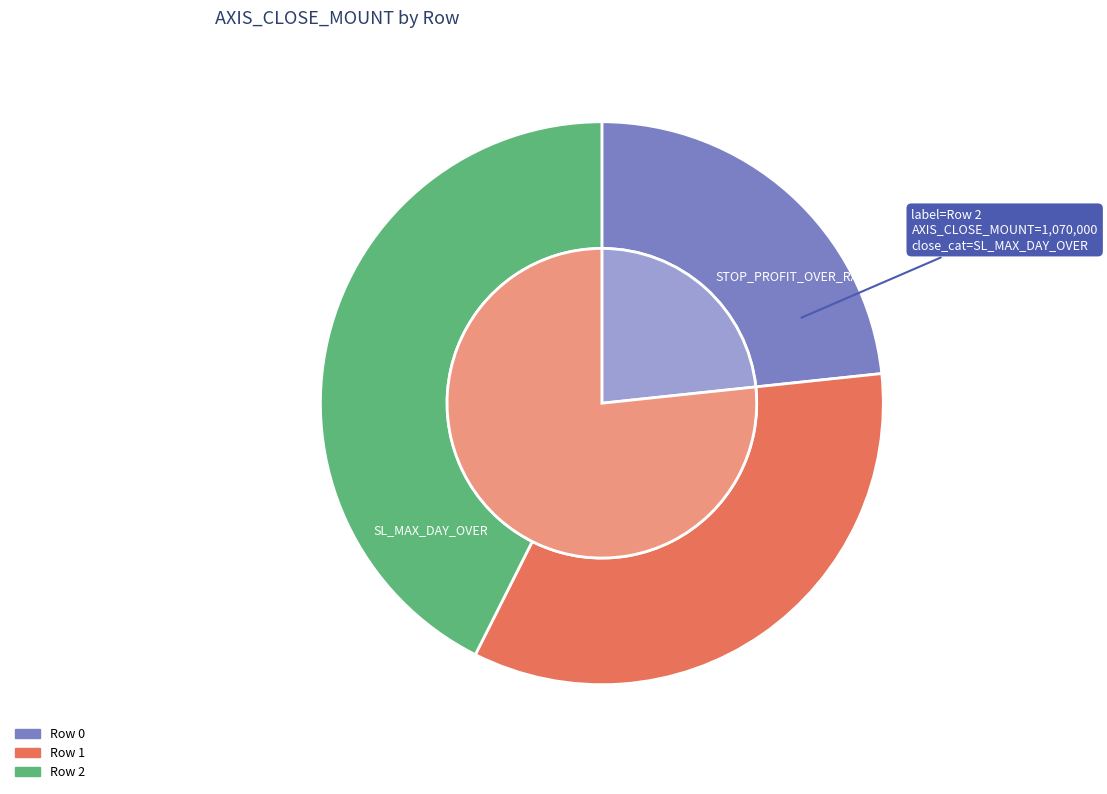

Which slice is the smallest?

Row 0